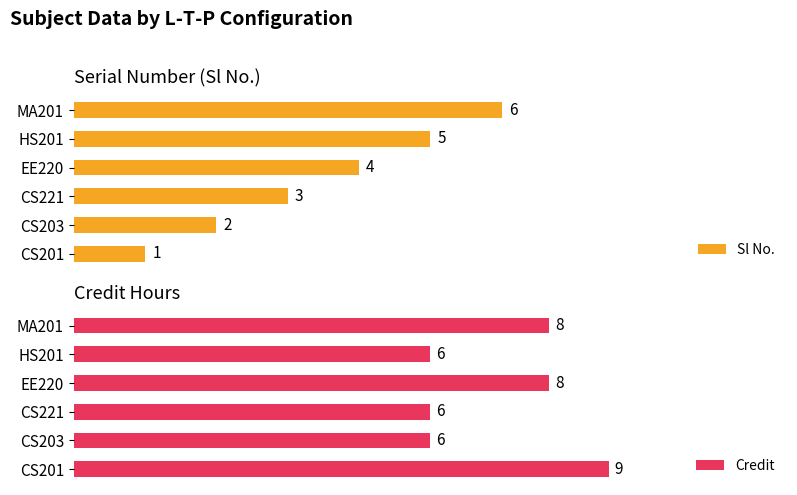

What is the average value of the Credit series?

7